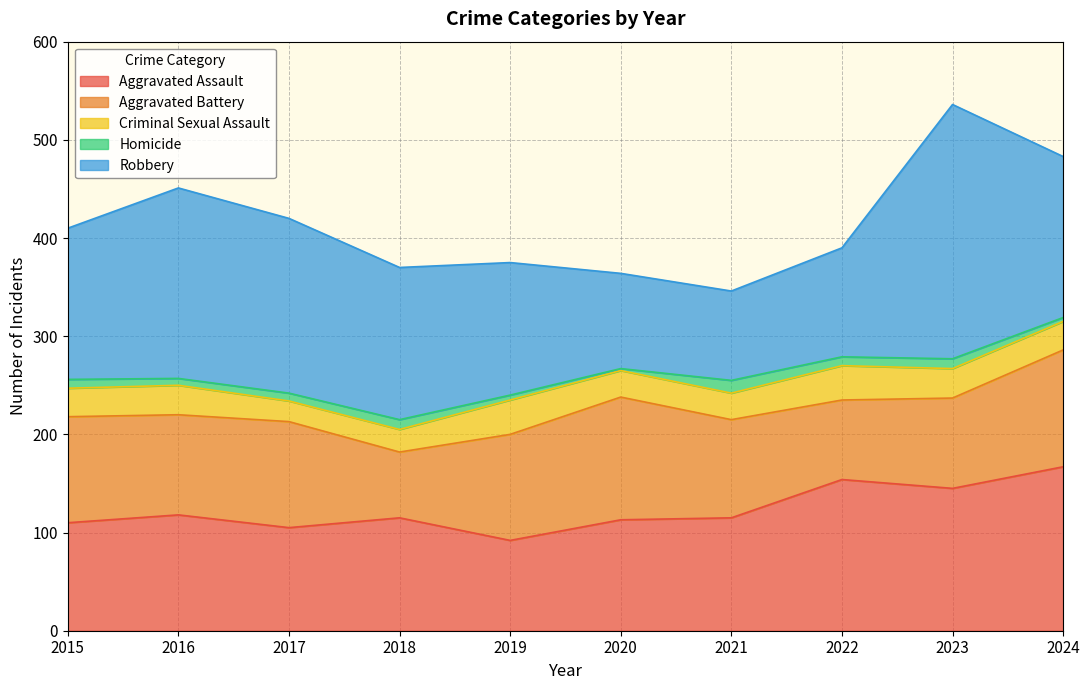

Is the value of Robbery at 2021 greater than the value of Homicide at 2017?

Yes